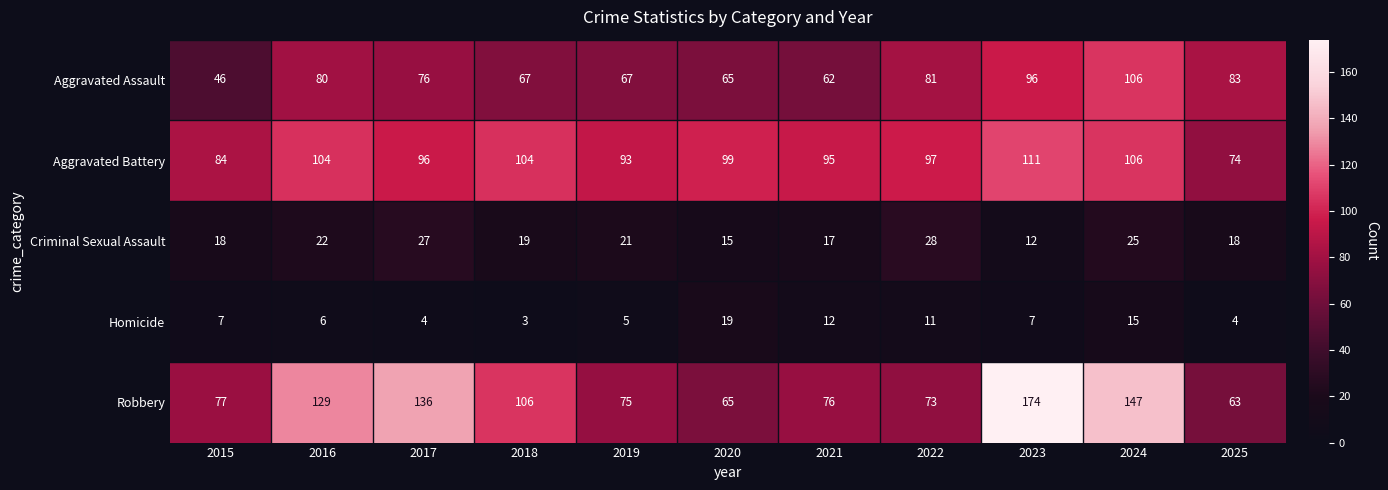

At how many categories does at least one series exceed 16?

11